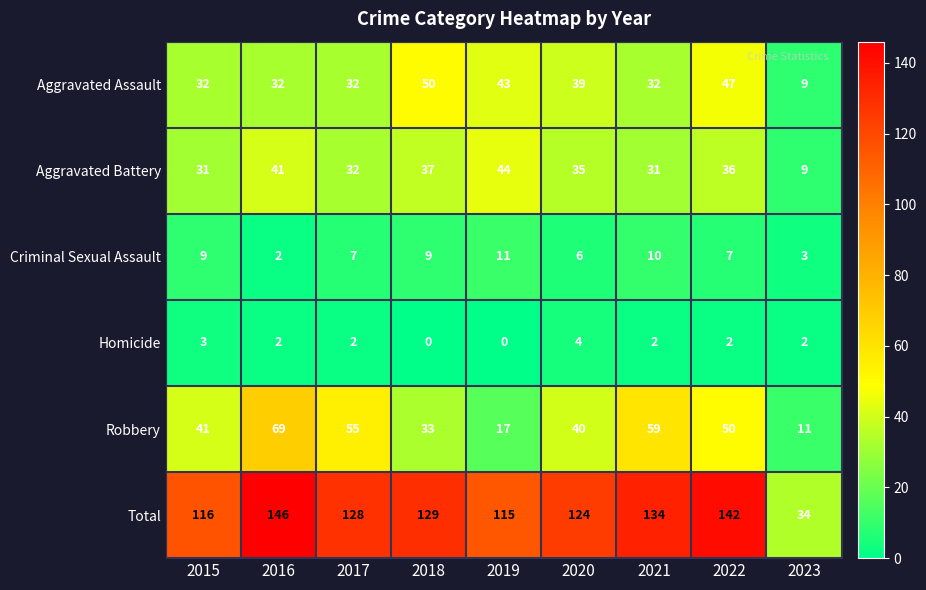

The value of Criminal Sexual Assault at 2021 is 14. True or false?

False